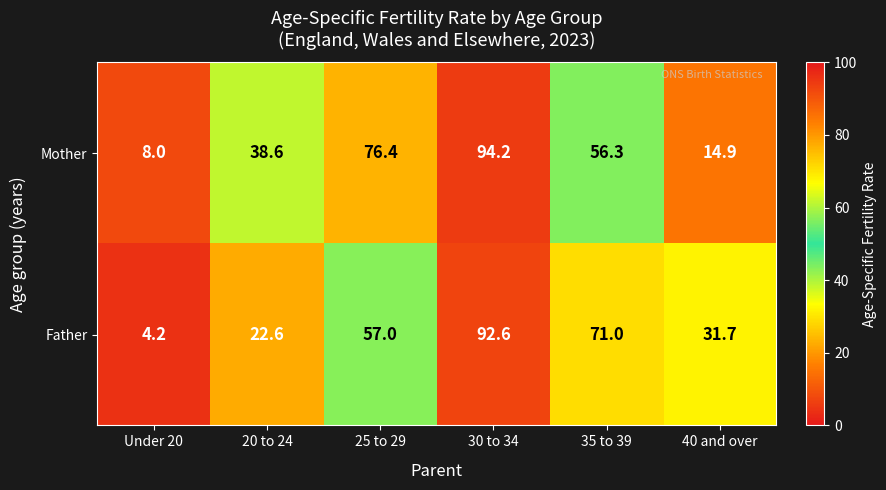

Count the number of data series in this chart.

2